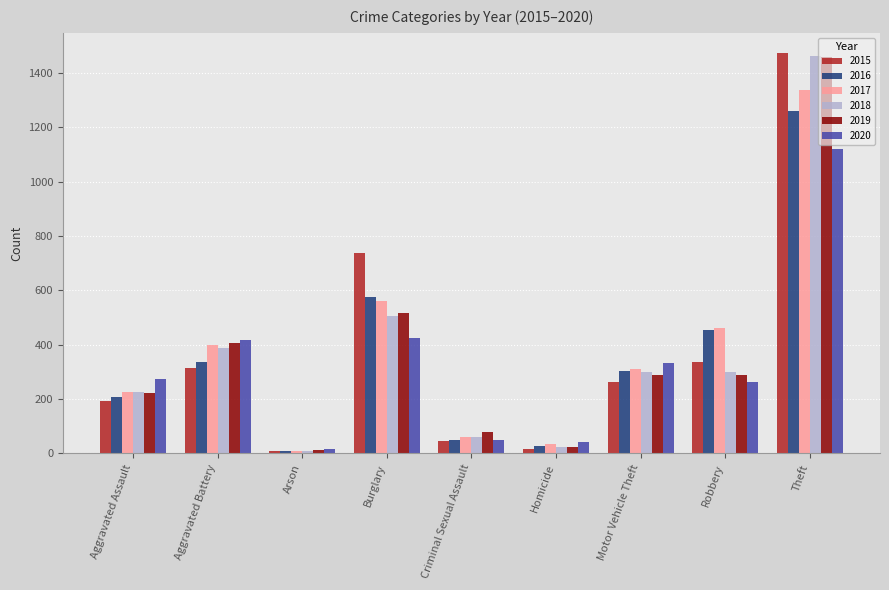

Is the value of 2017 at Robbery greater than the value of 2019 at Arson?

Yes